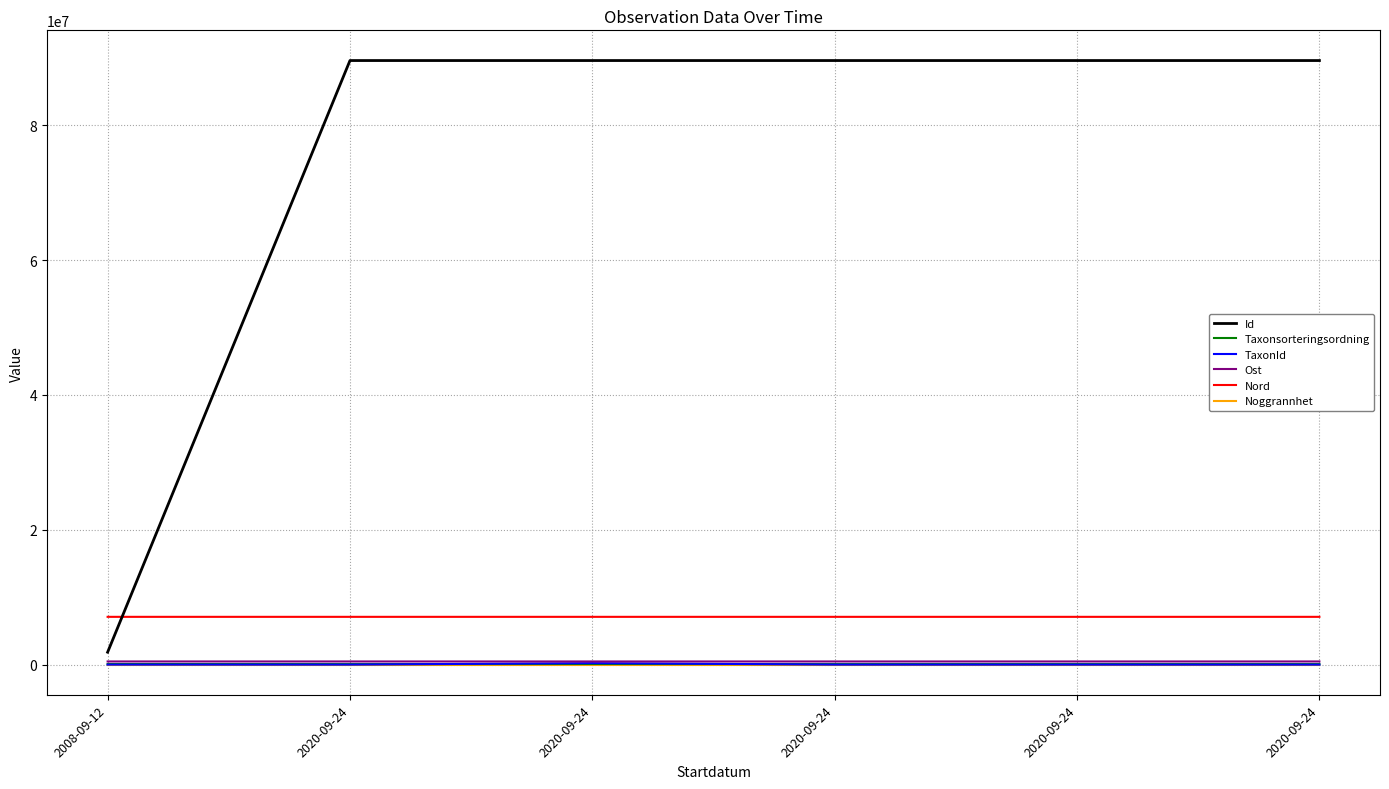

Is it true that Id equals 26389923.7 at 2020-09-24?

False